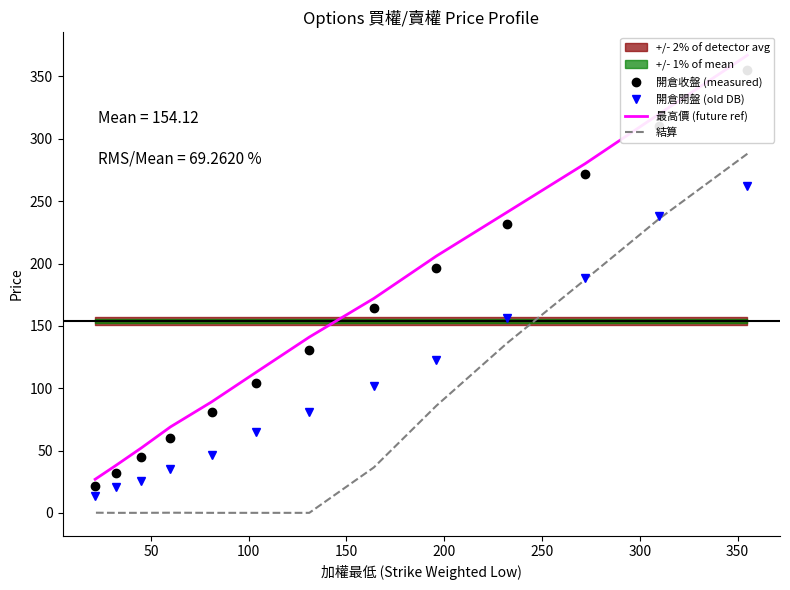

At how many categories does at least one series exceed 228?

4